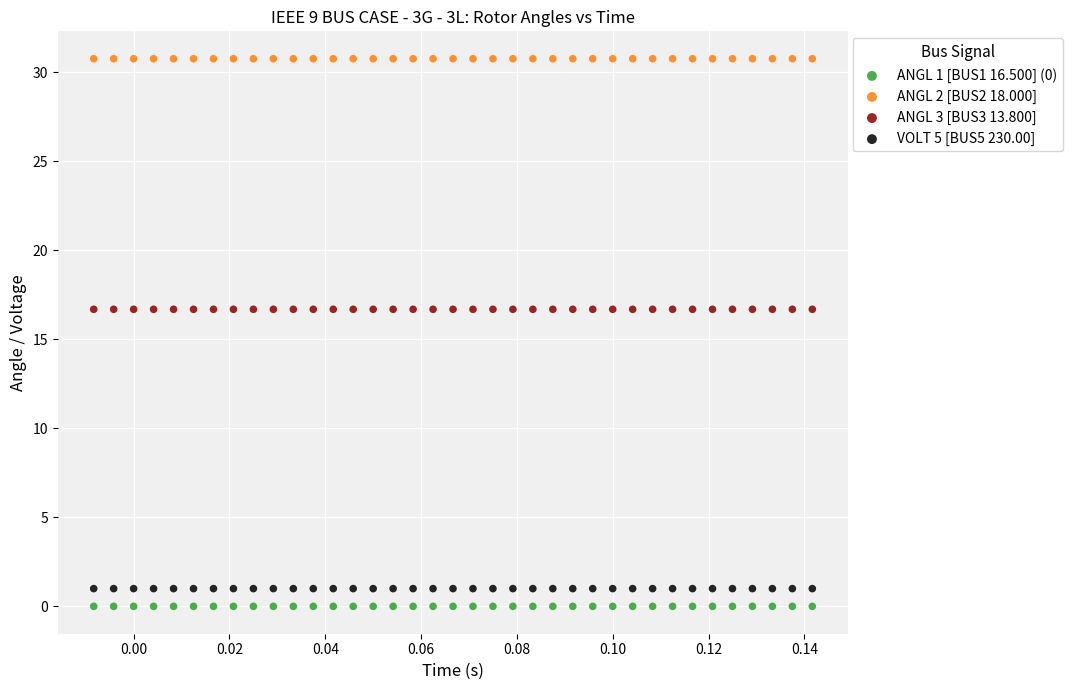

Which series reaches the minimum Y coordinate?

ANGL 1 [BUS1 16.500] (0)